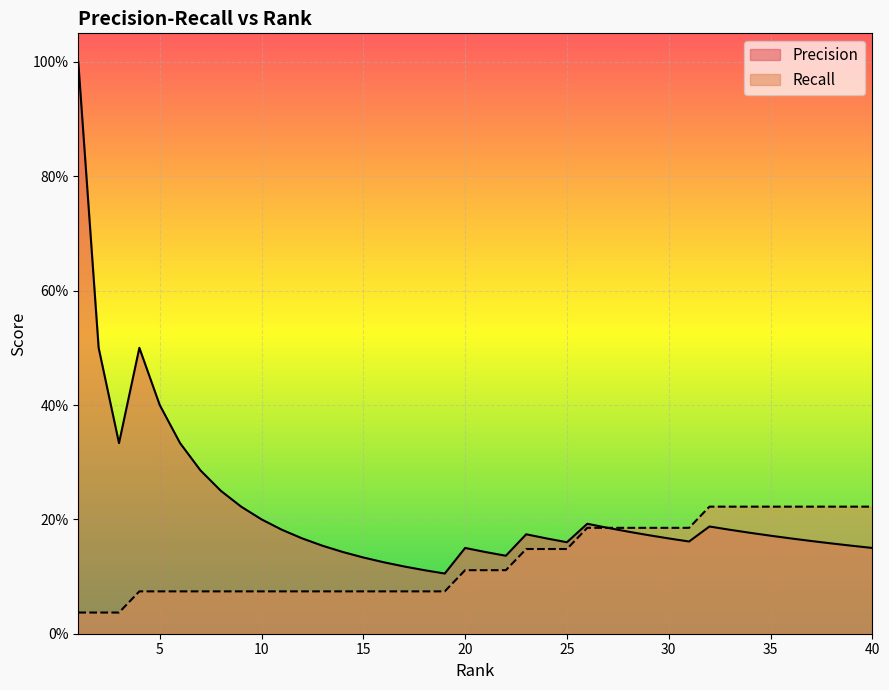

True or false: Precision has more than 2 points higher than both neighbors.

True